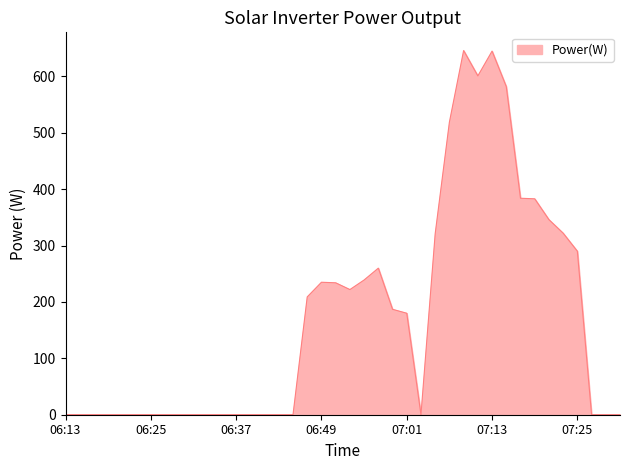

What is the maximum value shown in the chart?

646